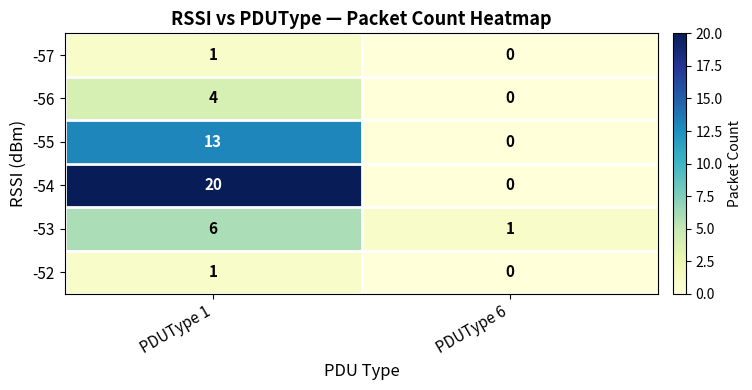

Between PDUType 1 and PDUType 6, which series saw the biggest shift?

-54